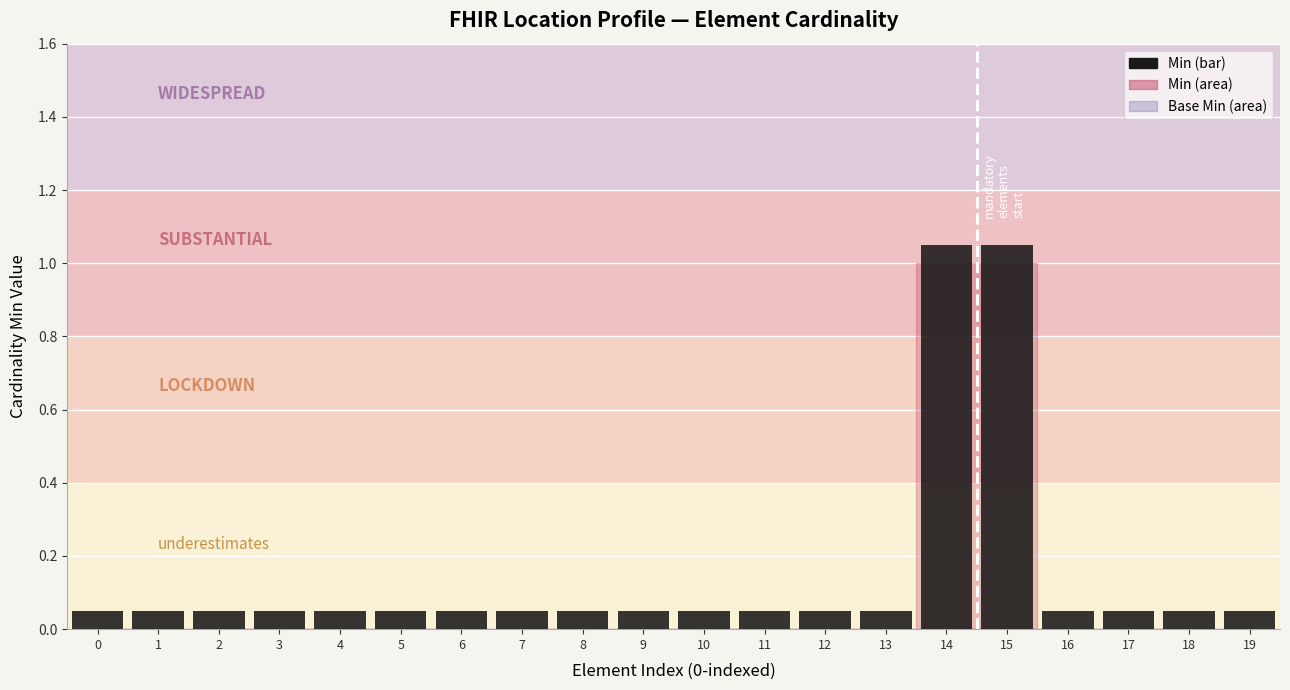

What is the difference between the second highest and second lowest values?

1.0